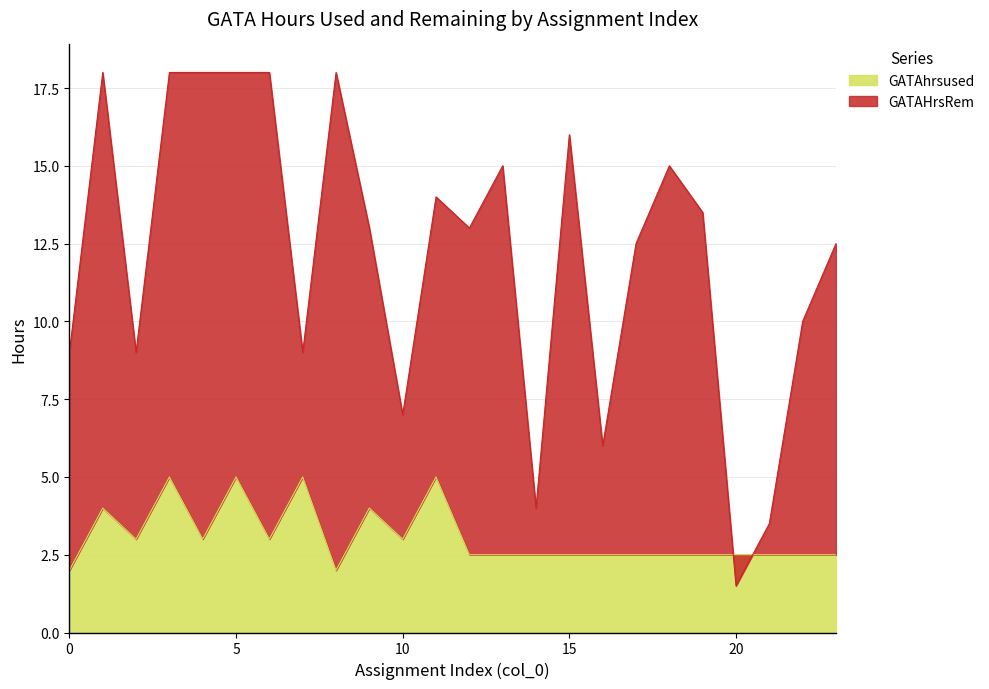

True or false: GATAhrsused has a value of 5.0 at 11.

True